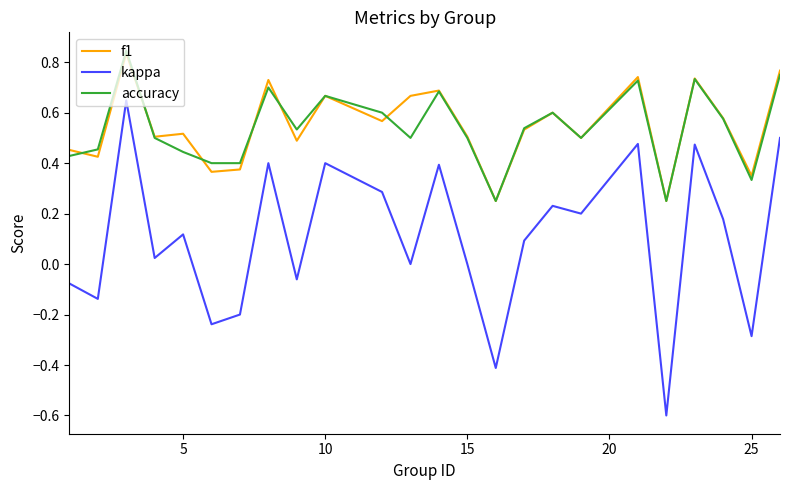

What is the minimum value shown in the chart?

-0.6